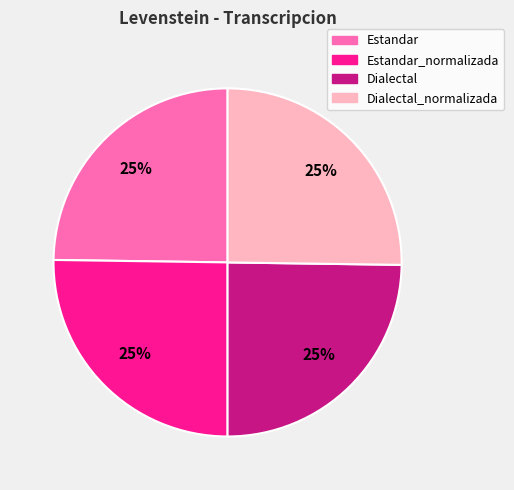

What percentage is the Estandar slice, to the nearest percent?

25%